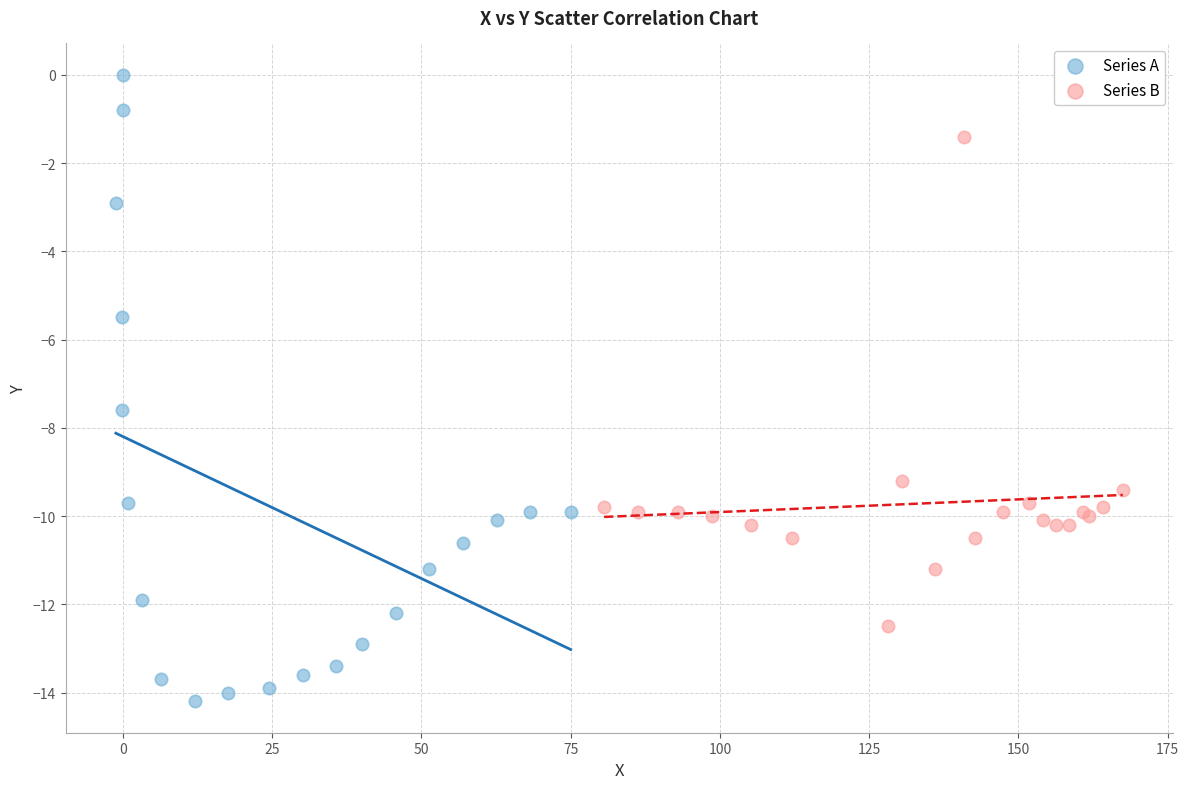

Which series has the largest Y range (max minus min)?

Series A